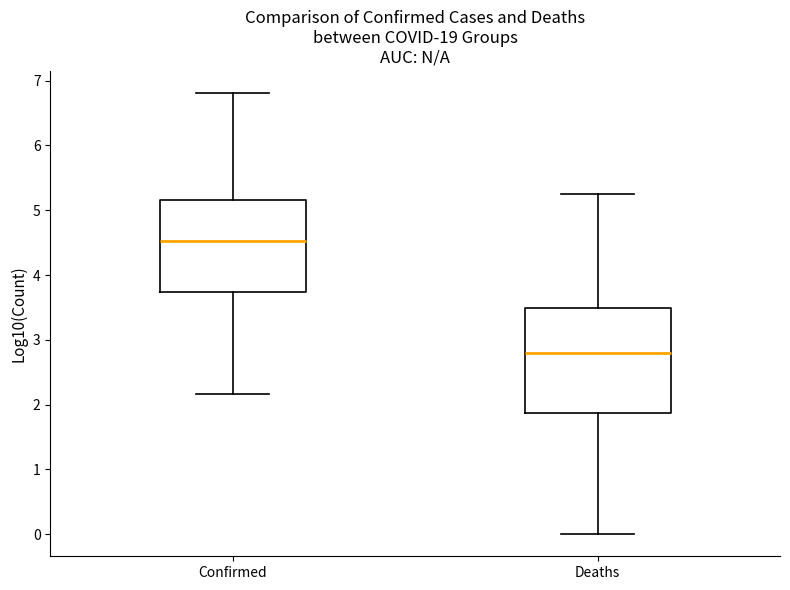

Which box is the tallest, from its lower edge to its upper edge?

Deaths